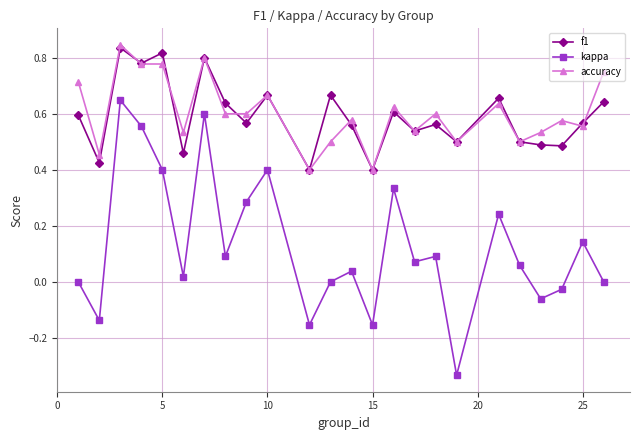

True or false: accuracy has more than 2 interior local peaks.

True